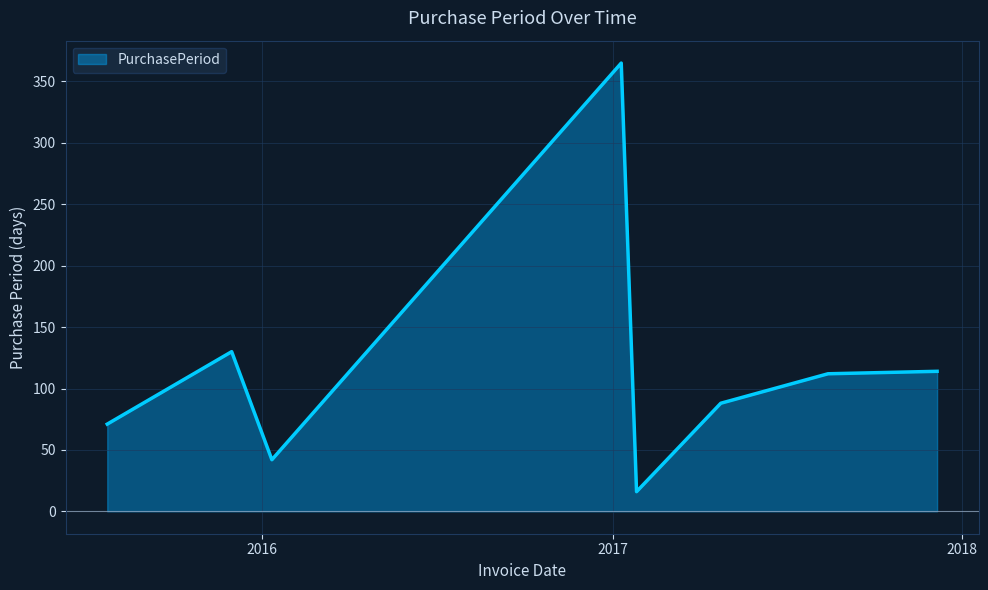

True or false: the data has more than 0 interior local peaks.

True